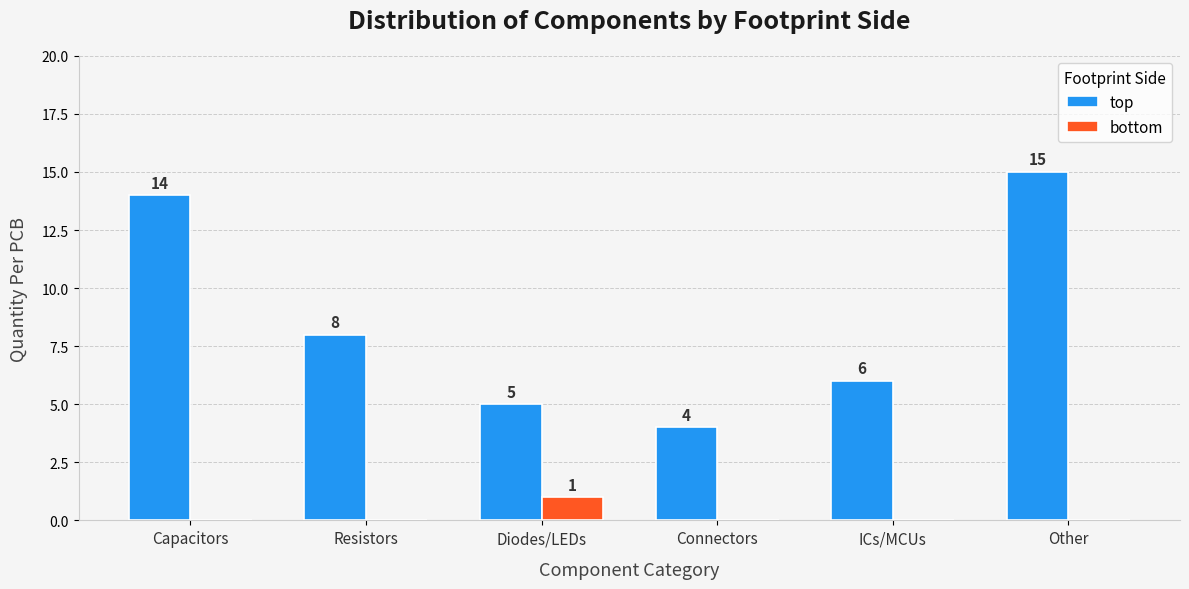

What is the greatest value displayed?

15